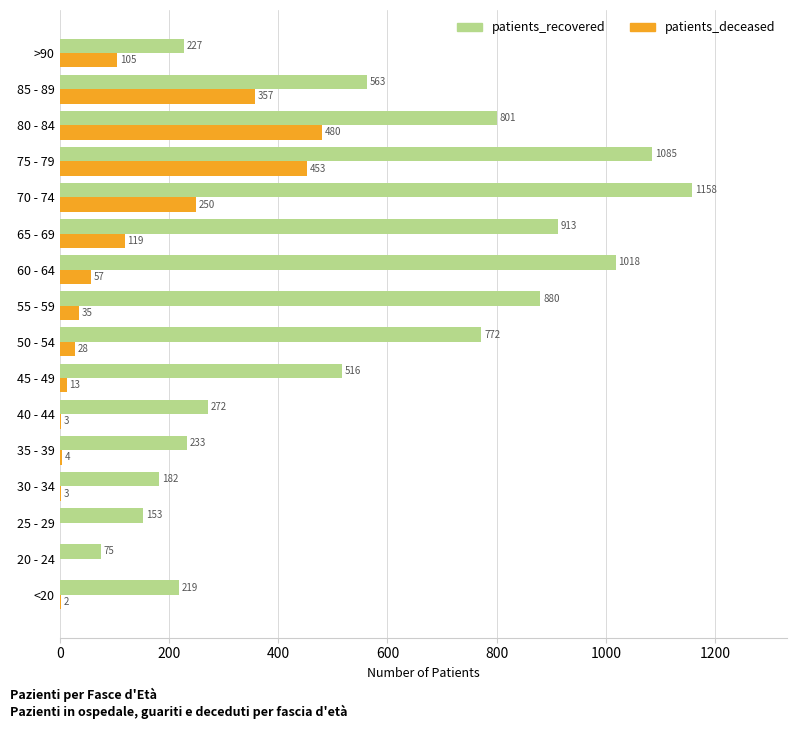

What is the sum of all patients_recovered values?

9067